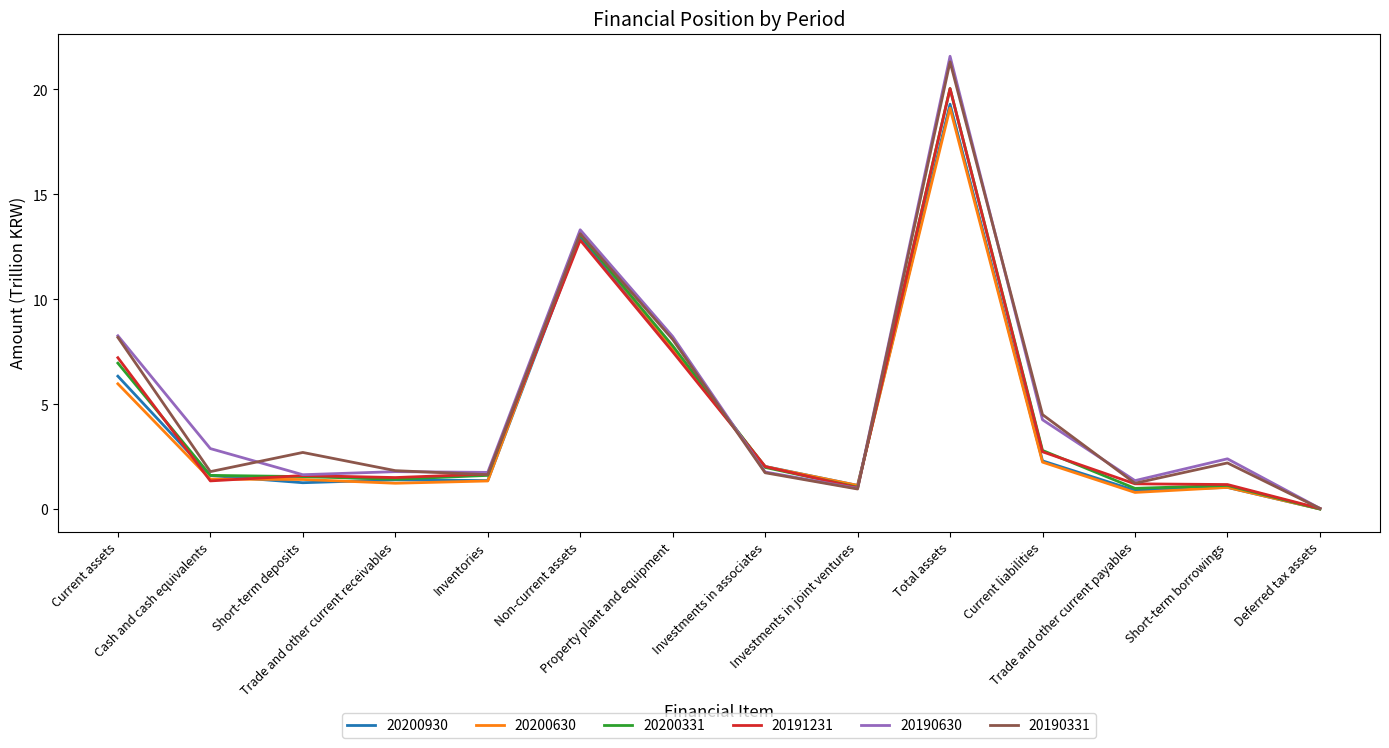

Which series has the widest spread of values?

20190630